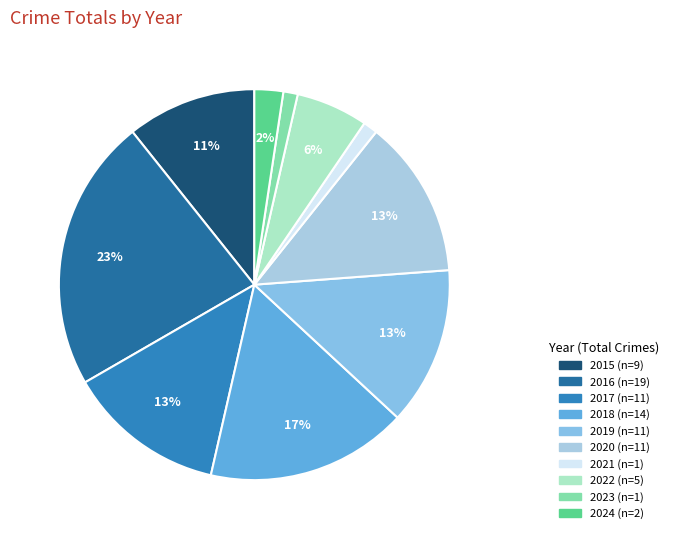

What is the change in value from 2019 to 2023?

-10